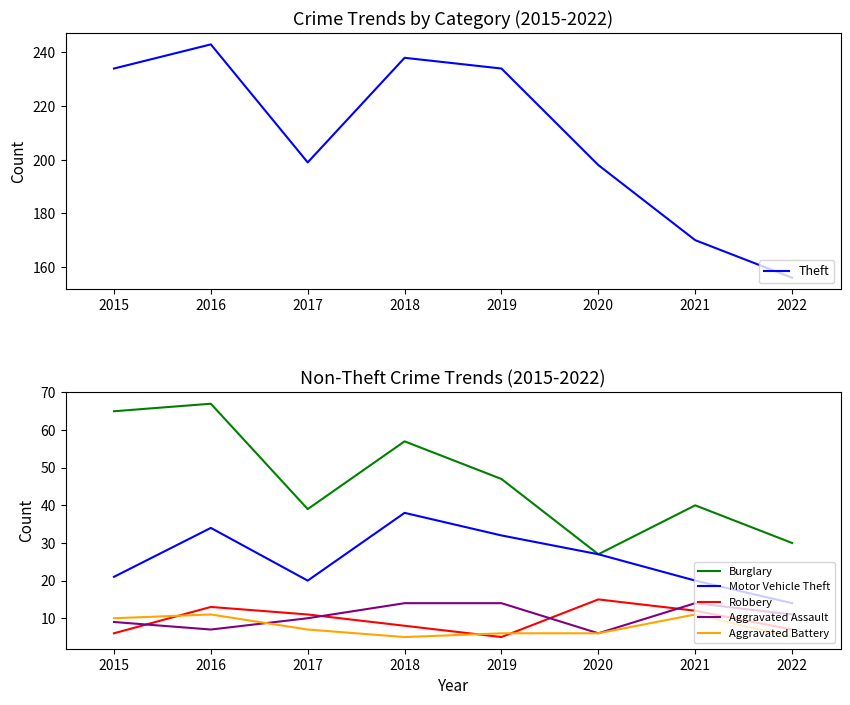

The value of Theft at 2021 is 170. True or false?

True